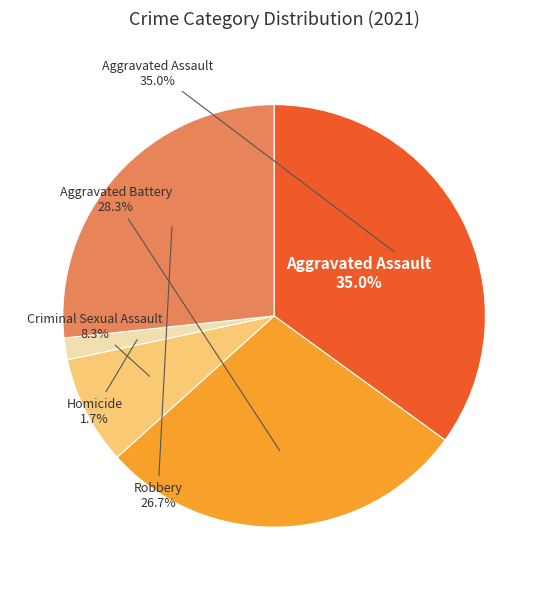

Between Homicide and Robbery, which is larger?

Robbery